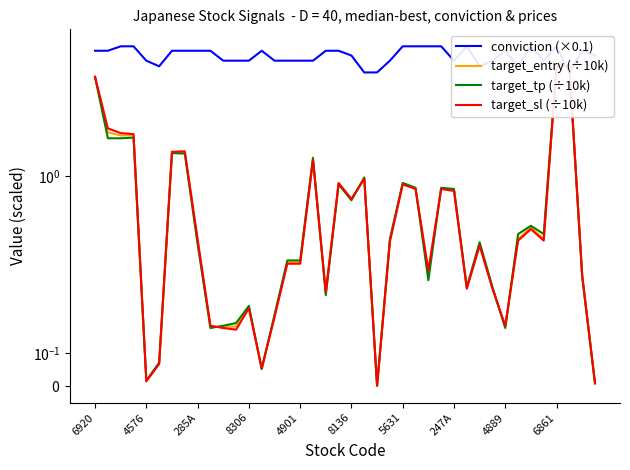

What is the approximate value of target_sl (÷10k) at 25?

0.8